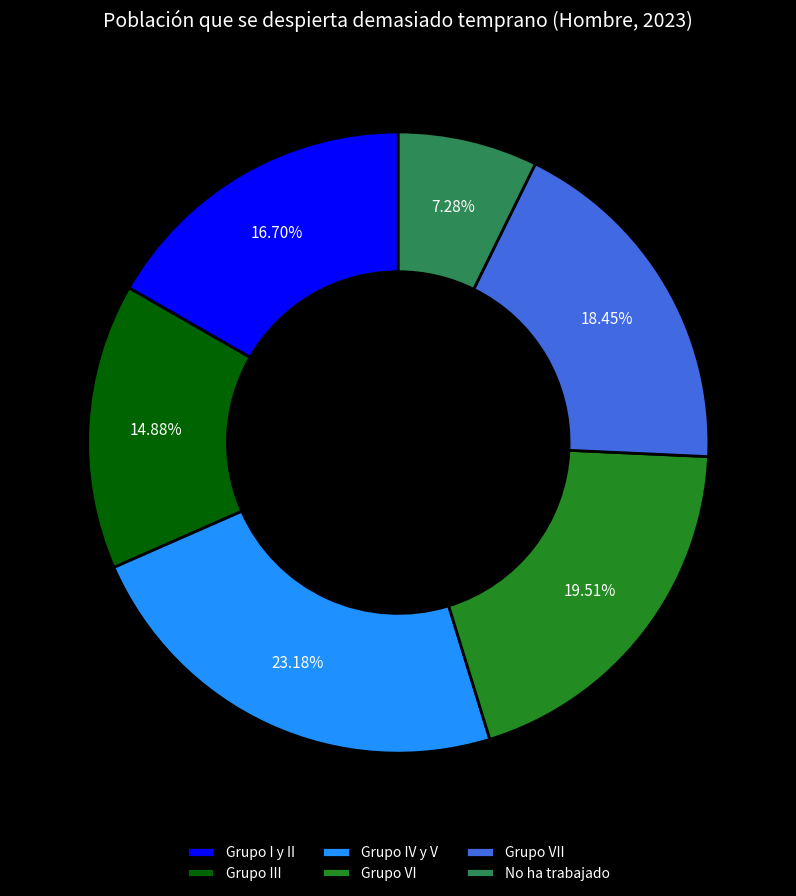

What percentage is the Grupo VII slice, to the nearest percent?

18%